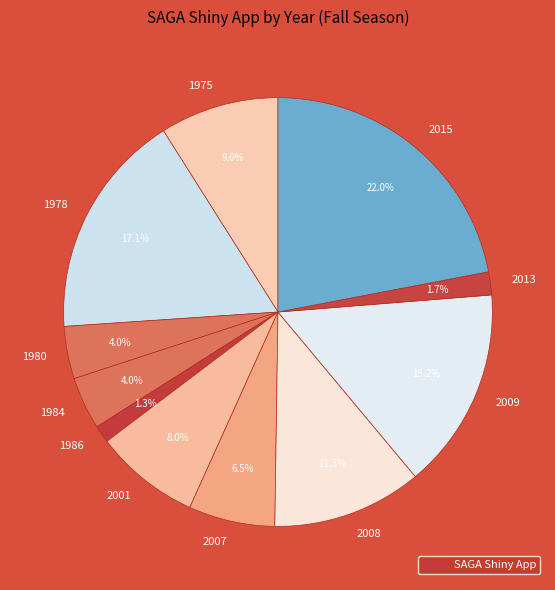

To the nearest percent, what is the combined percentage of 2007 and 1980?

10%